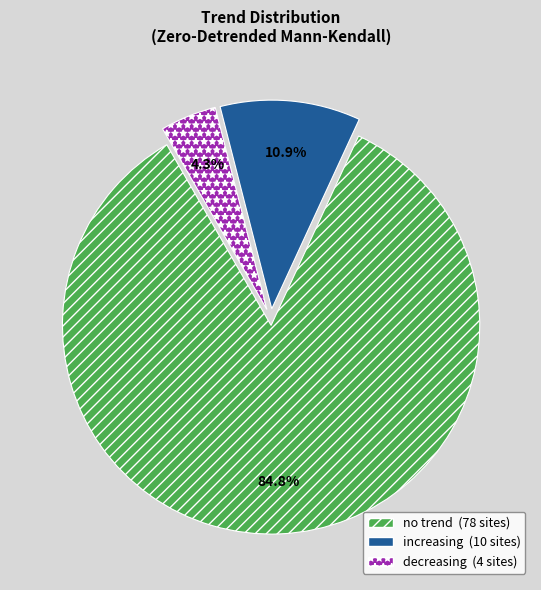

Rank the categories by value from highest to lowest.

no trend, increasing, decreasing